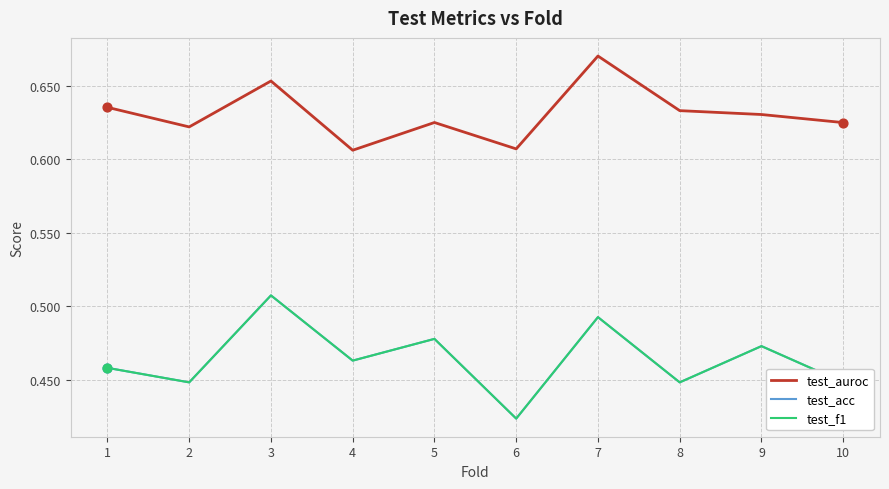

At which category is the sum across all series the highest?

3